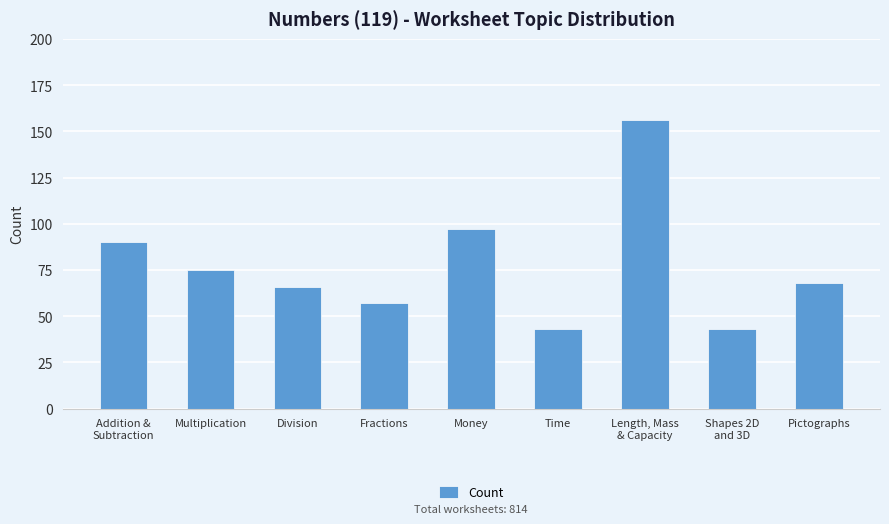

What is the minimum value shown in the chart?

43